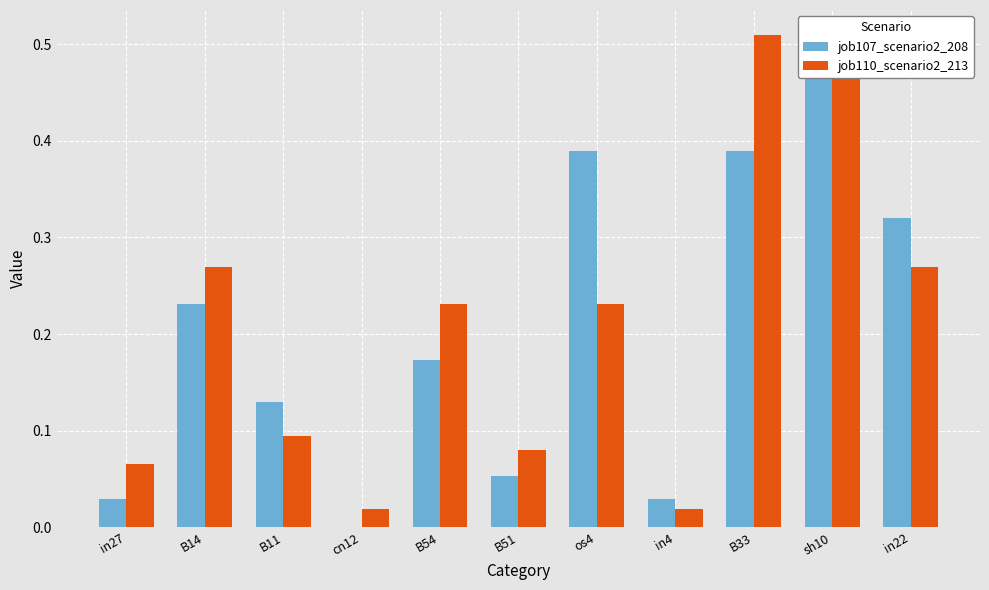

What is the label of the 11th bar from the right?

in27